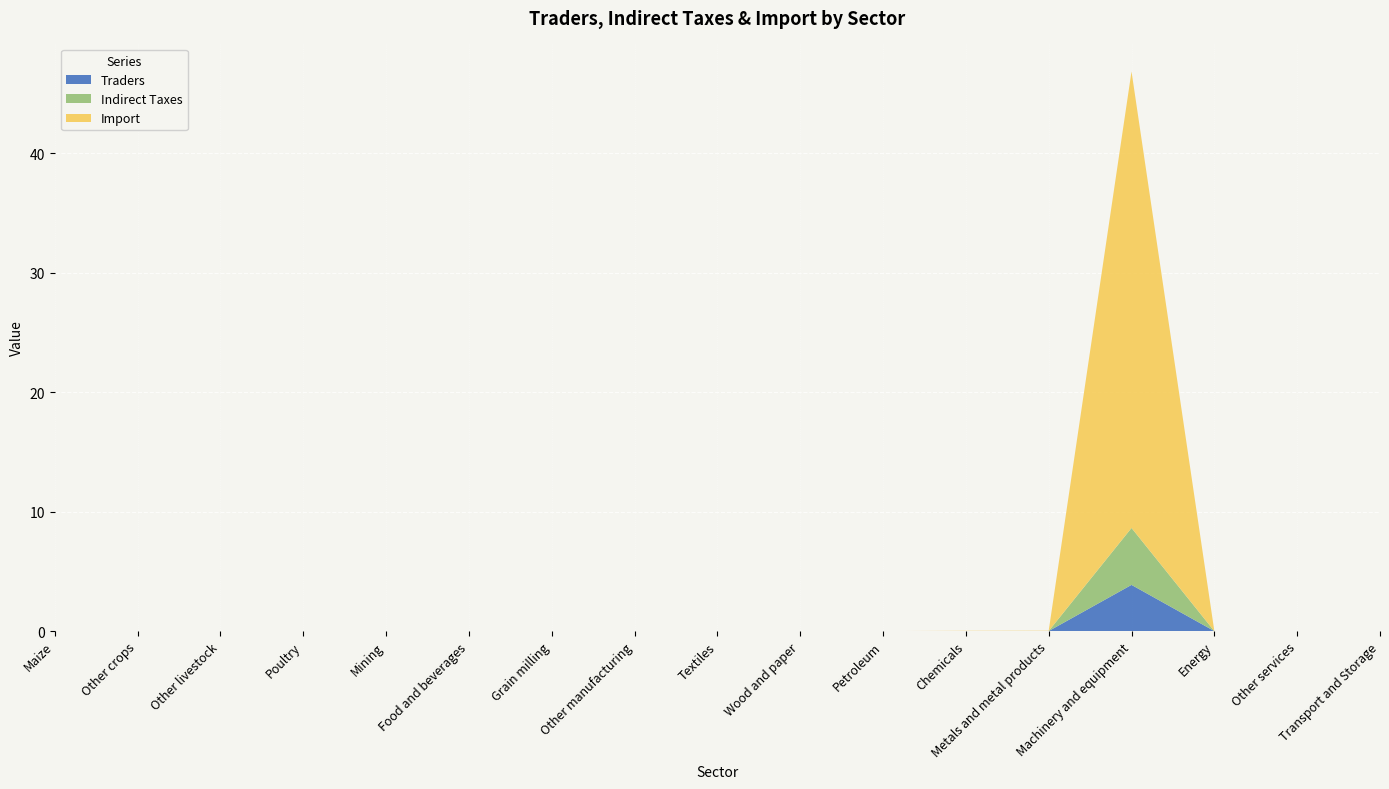

Reading right to left, list all the values displayed in this chart.

Traders: Transport and Storage=0.0	Other services=0.0	Energy=0.0	Machinery and equipment=3.9	Metals and metal products=0.0	Chemicals=0.0	Petroleum=0.0	Wood and paper=0.0	Textiles=0.0	Other manufacturing=0.0	Grain milling=0.0	Food and beverages=0.0	Mining=0.0	Poultry=0.0	Other livestock=0.0	Other crops=0.0	Maize=0.0
Indirect Taxes: Transport and Storage=0.0	Other services=0.0	Energy=0.0	Machinery and equipment=4.8	Metals and metal products=0.0	Chemicals=0.0	Petroleum=0.0	Wood and paper=0.0	Textiles=0.0	Other manufacturing=0.0	Grain milling=0.0	Food and beverages=0.0	Mining=0.0	Poultry=0.0	Other livestock=0.0	Other crops=0.0	Maize=0.0
Import: Transport and Storage=0.0	Other services=0.0	Energy=0.0	Machinery and equipment=38.2	Metals and metal products=0.0	Chemicals=0.0	Petroleum=0.0	Wood and paper=0.0	Textiles=0.0	Other manufacturing=0.0	Grain milling=0.0	Food and beverages=0.0	Mining=0.0	Poultry=0.0	Other livestock=0.0	Other crops=0.0	Maize=0.0